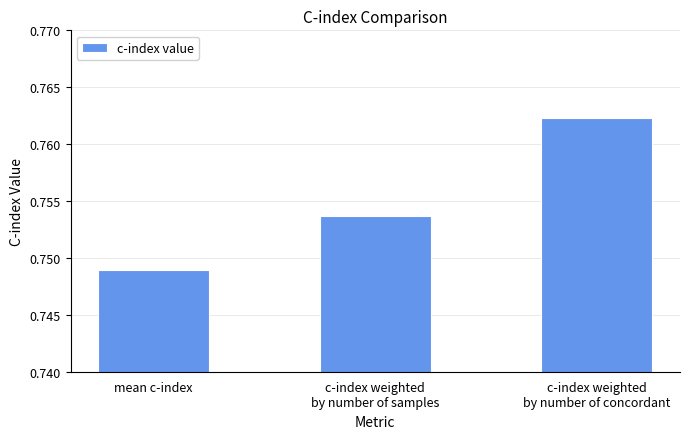

At which label is the value closest to 0?

mean c-index